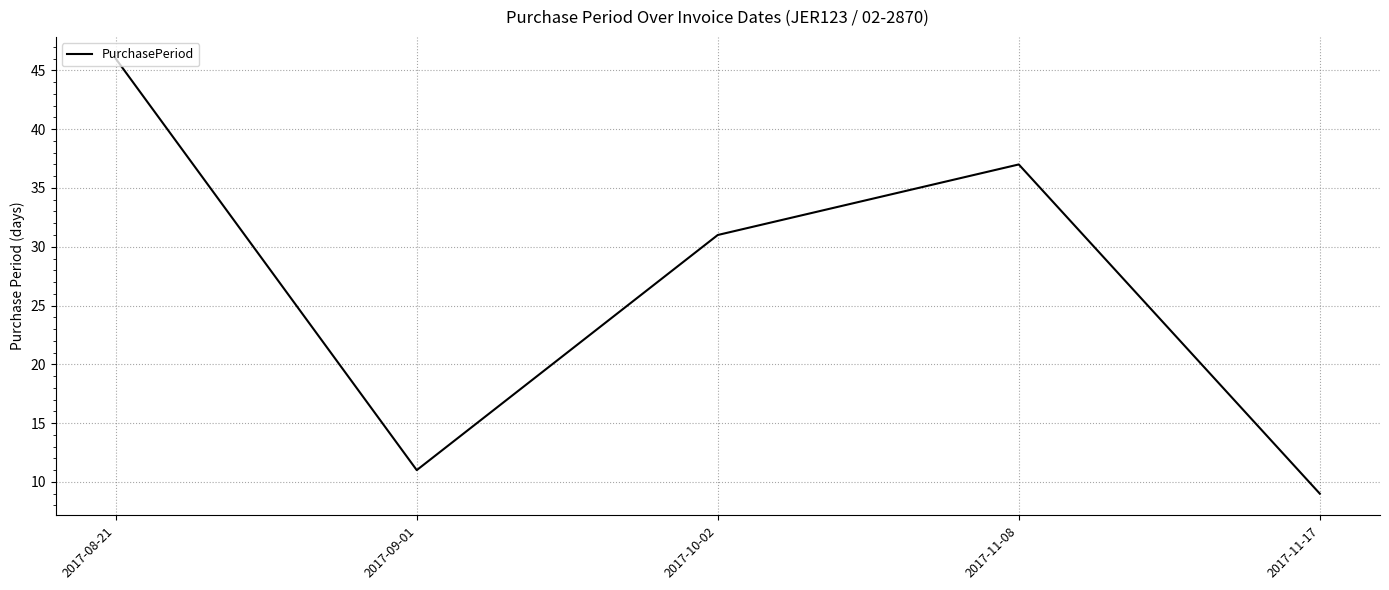

What value does the data have at 2017-11-17, to the nearest 5?

10